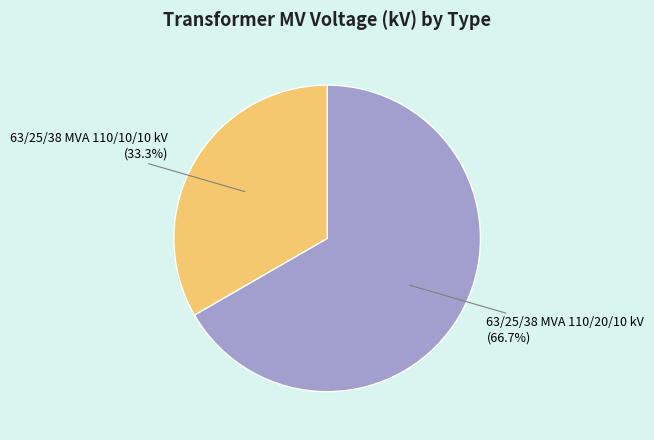

Is there any slice that represents more than half of the pie?

Yes